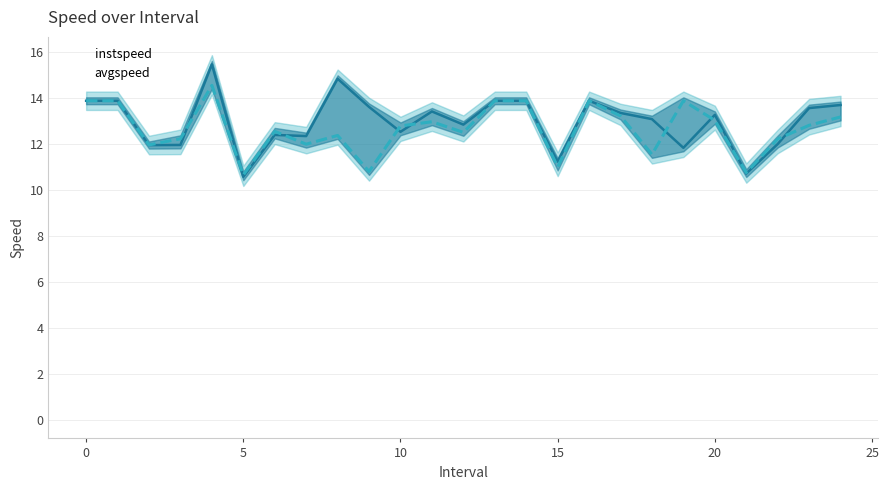

How many values in the instspeed series exceed 13?

14